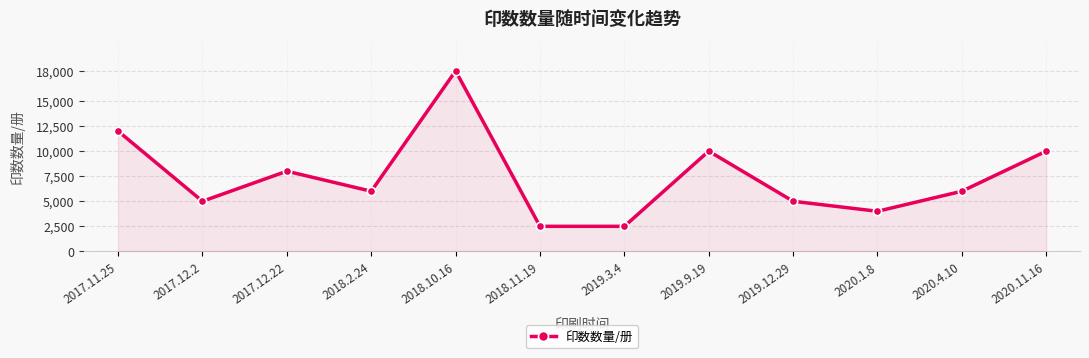

True or false: the data has more than 1 interior local peaks.

True